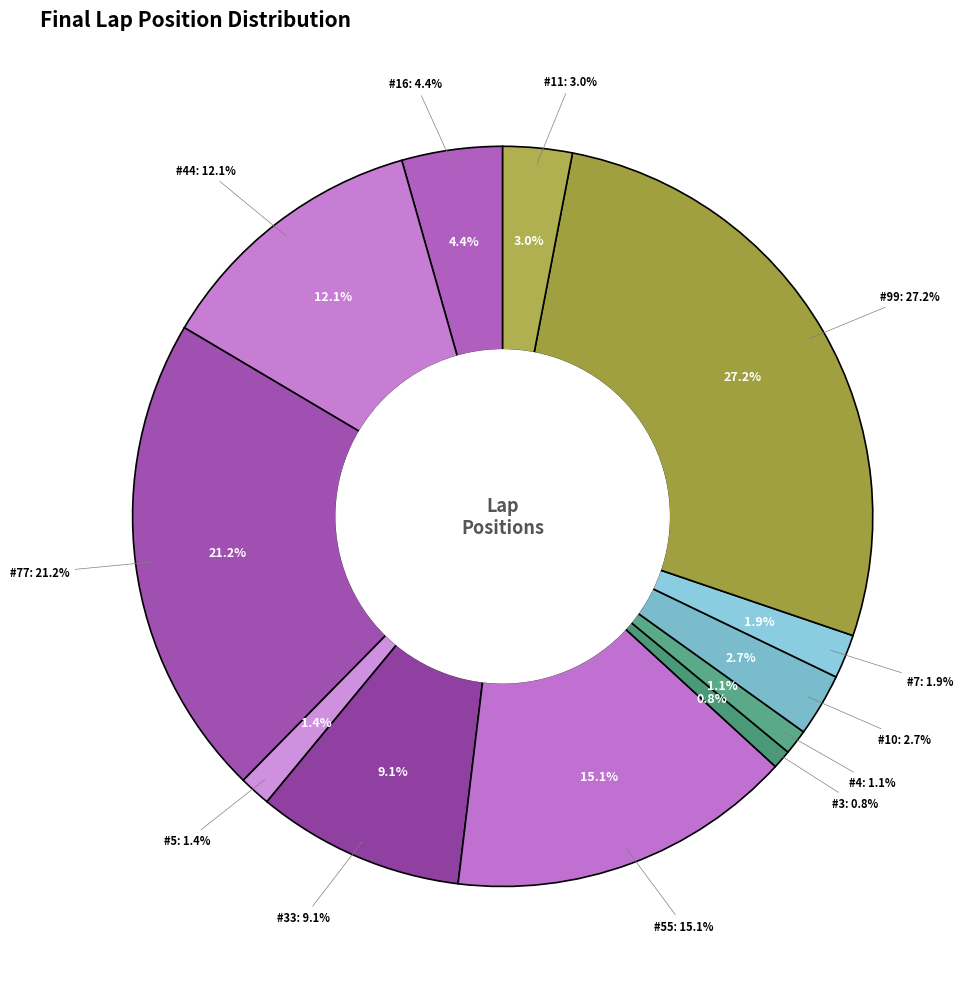

Which category has the biggest portion of the pie?

99